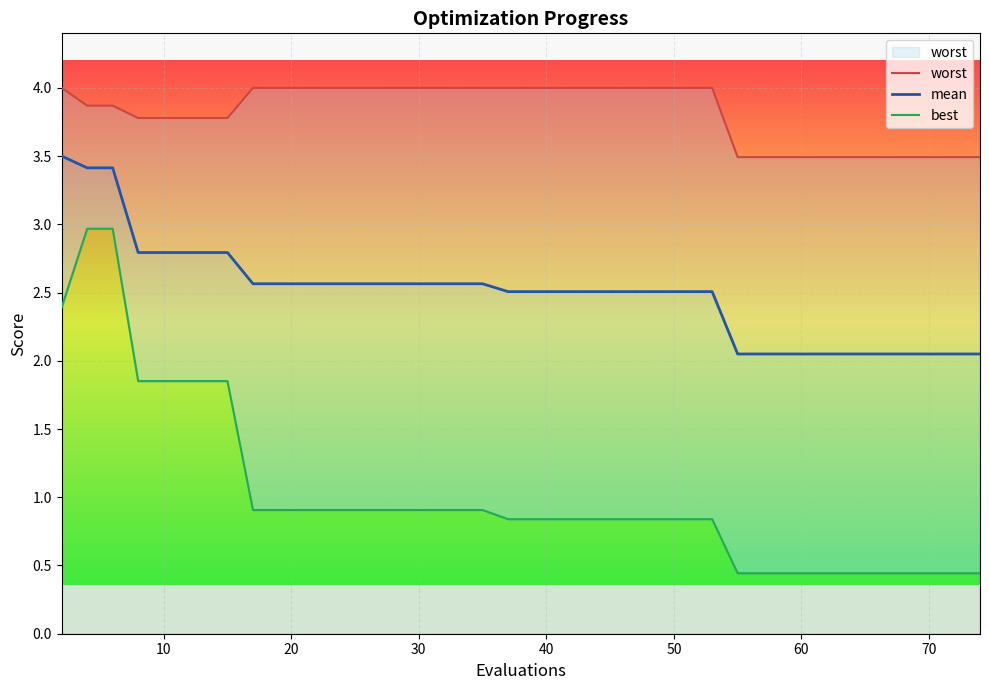

How many lines are shown in the chart?

3